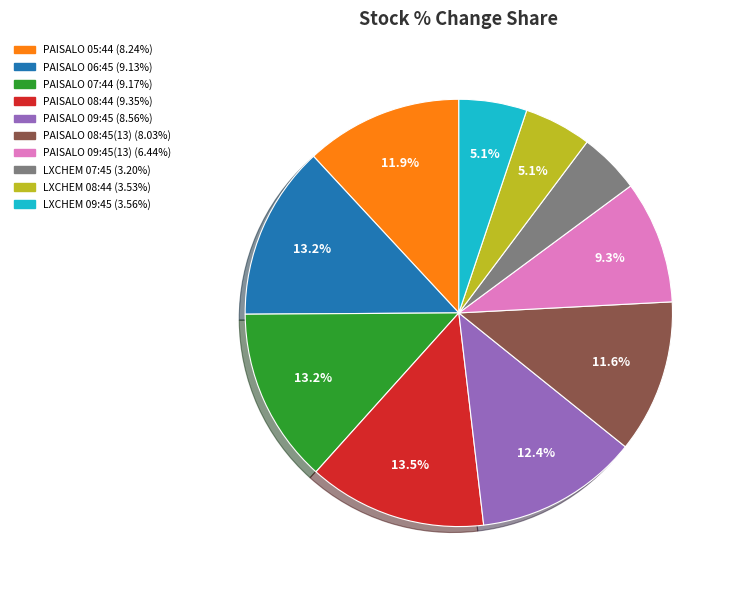

How many slices are in this pie chart?

10